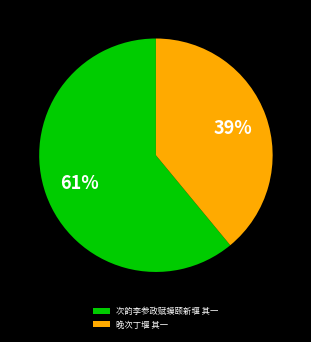

Approximately how many times larger is the value at 次韵李参政赋蟆颐新堰 其一 compared to 晚次丁堰 其一?

1.6